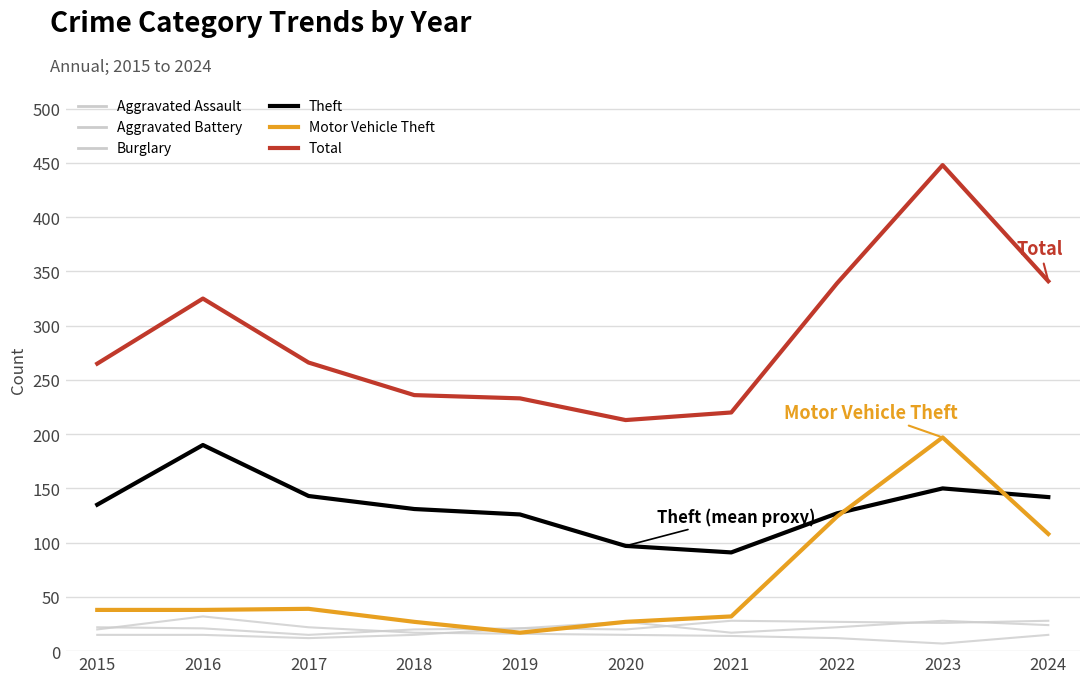

Which series ends up on top after the final intersection of Aggravated Assault and Motor Vehicle Theft?

Aggravated Assault